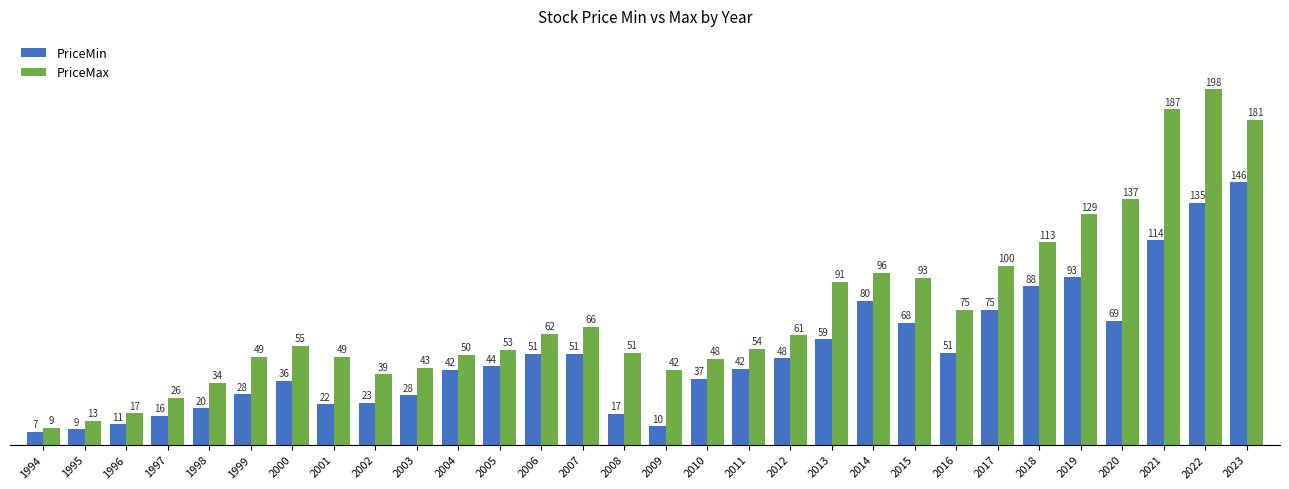

What is the difference between the second highest and second lowest values in the PriceMax series?

174.0